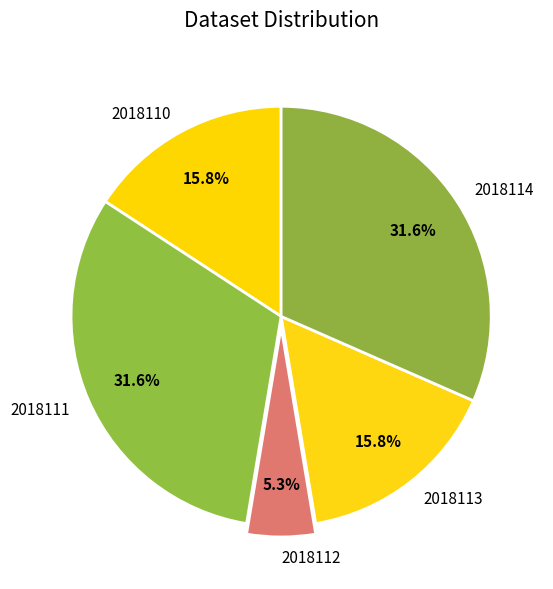

Is it true that 2018110 is 16% of the pie?

True